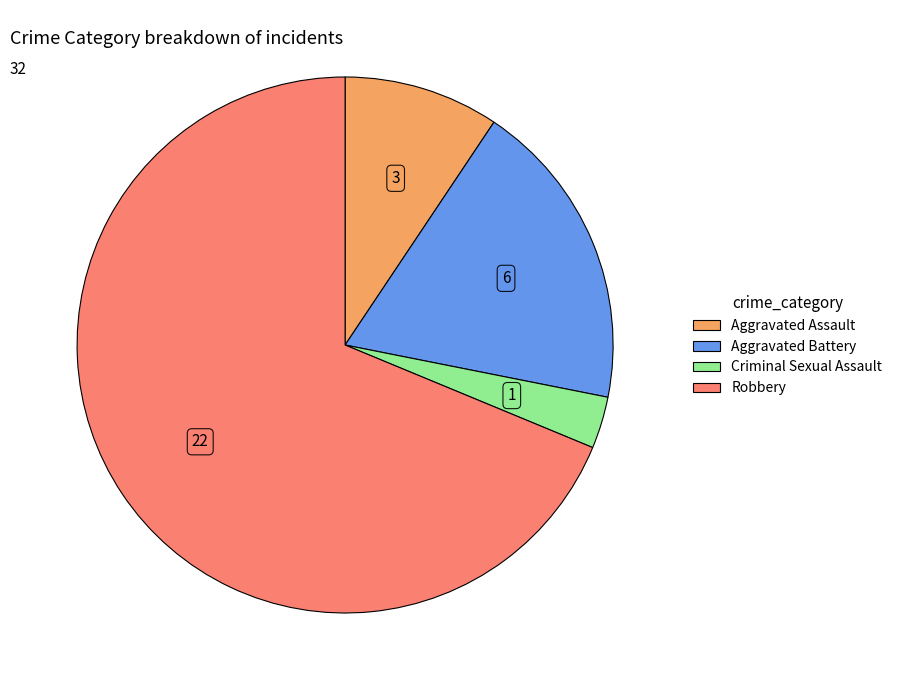

What is the smallest slice in the pie chart?

Criminal Sexual Assault